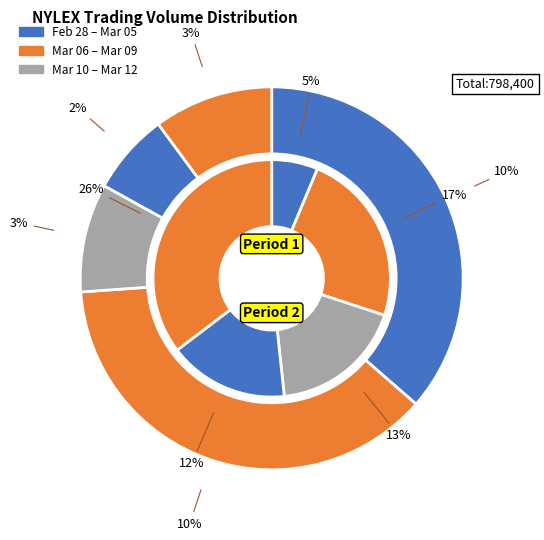

To the nearest percent, what percentage of the pie is 2020-03-11?

12%